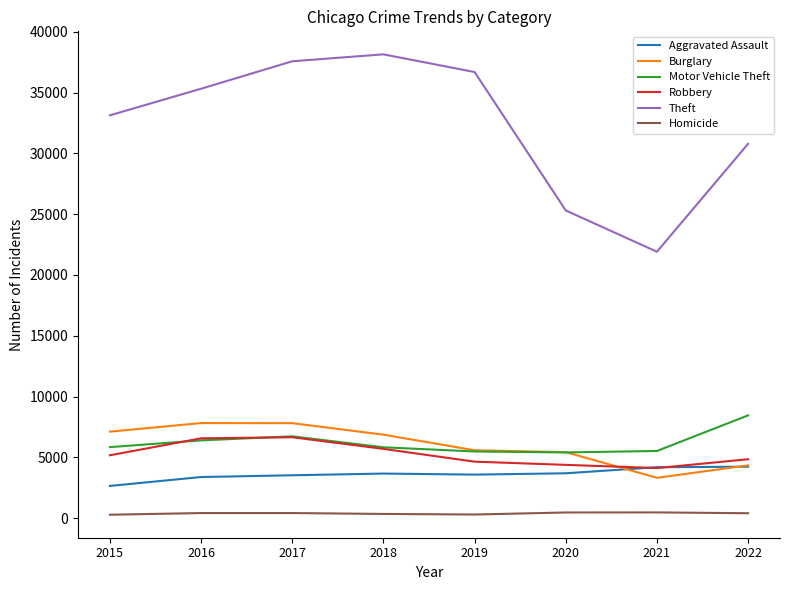

Which category has the highest value in the Motor Vehicle Theft series?

2022